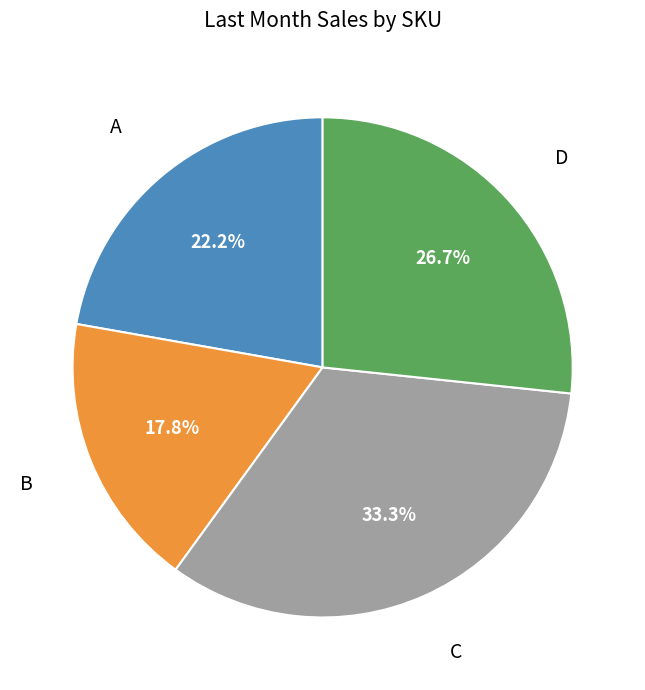

How many slices are in this pie chart?

4